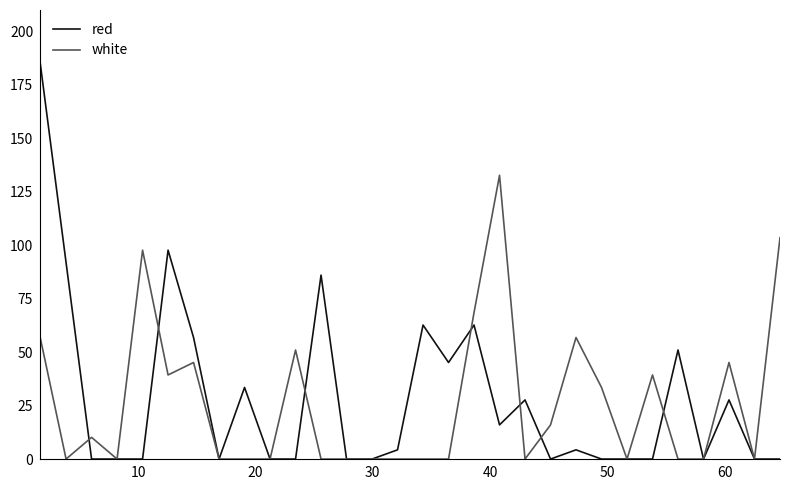

Which series has the largest range (max minus min)?

red